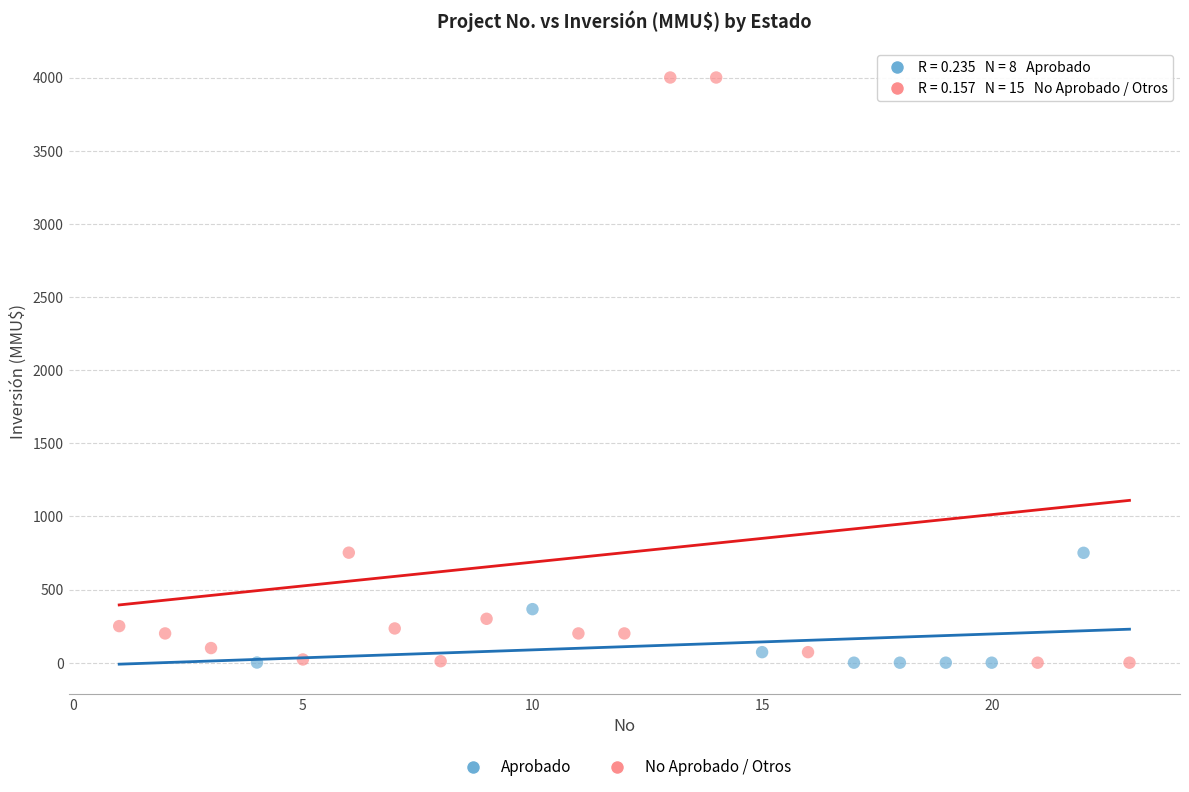

What are all the series names shown in the legend?

Aprobado, No Aprobado / Otros